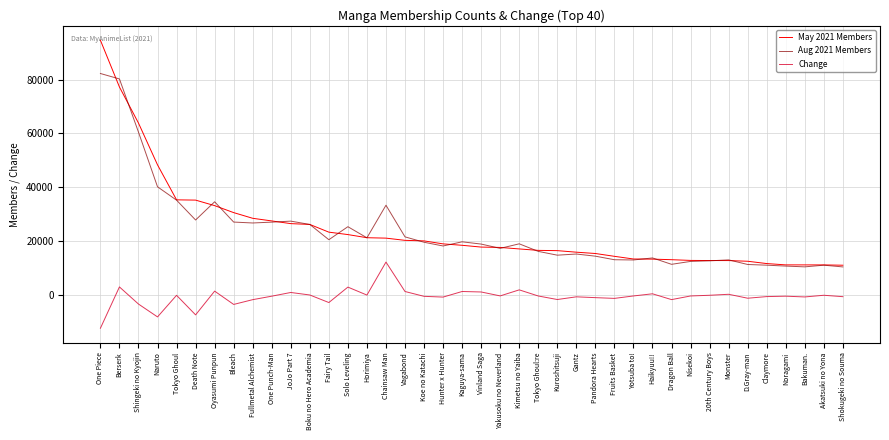

True or false: Change and Aug 2021 Members cross at least once.

False